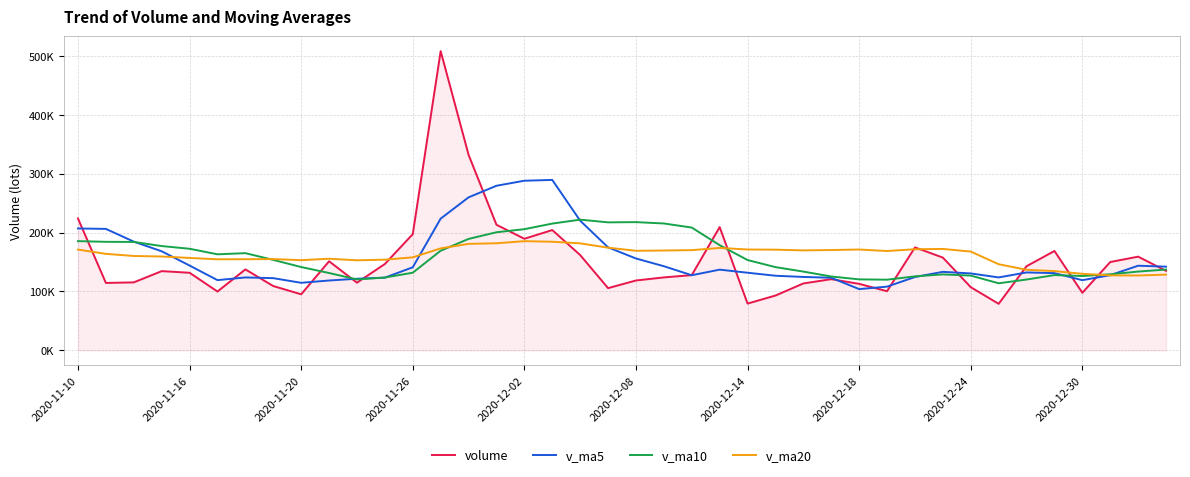

What are all the series names shown in the legend?

volume, v_ma5, v_ma10, v_ma20